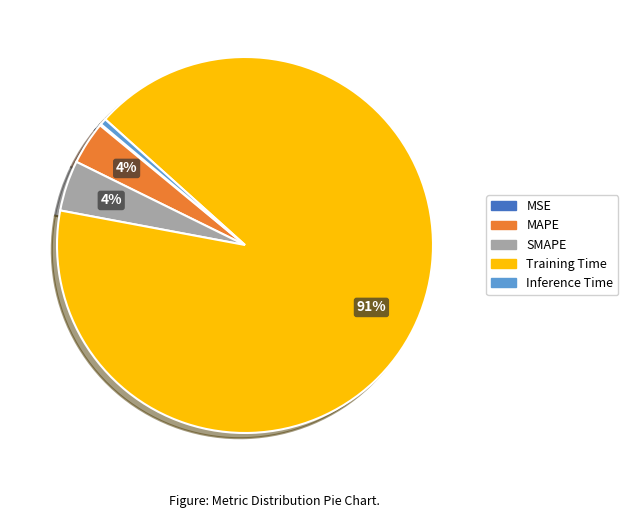

Is the sum of SMAPE and MAPE greater than half?

No